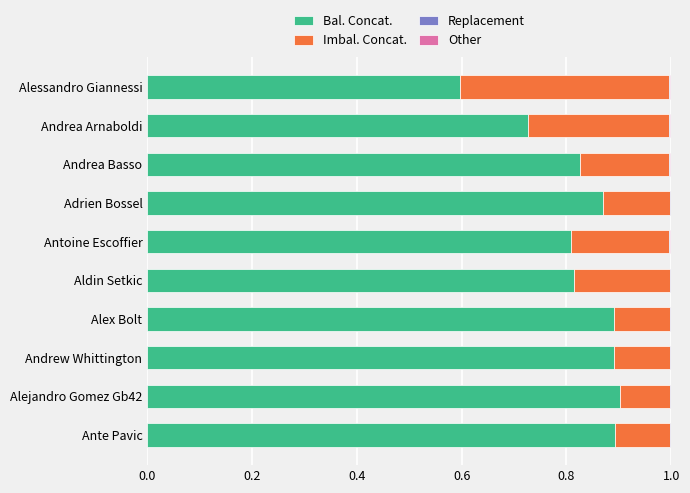

The Bal. Concat. series shows 0.9 at Andrew Whittington. True or false?

True